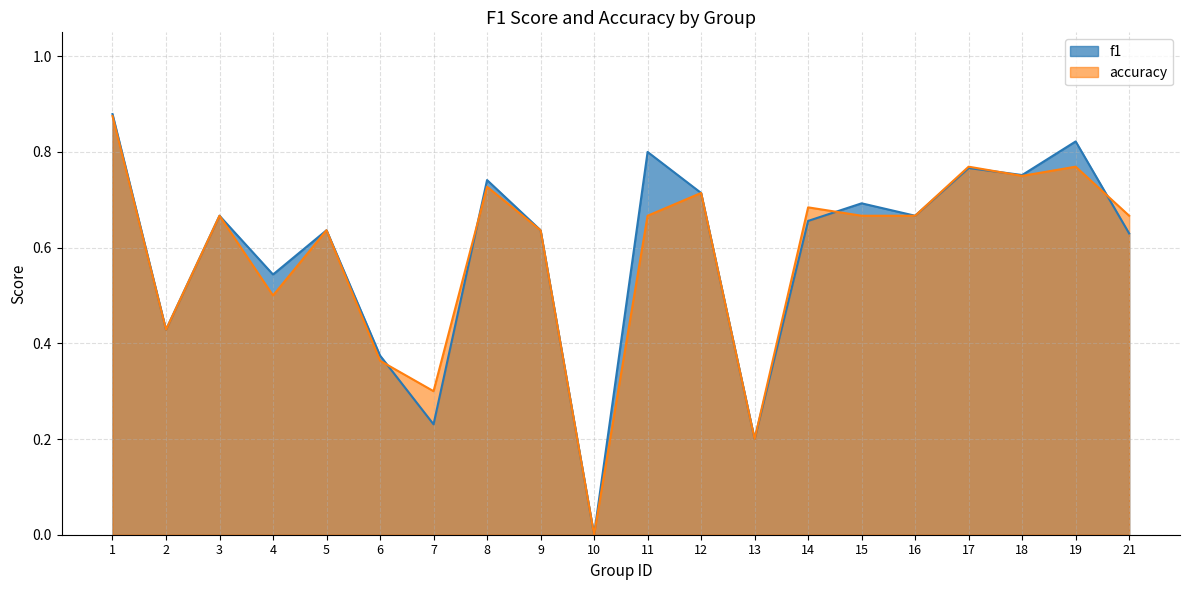

Which category has the highest value in the accuracy series?

1